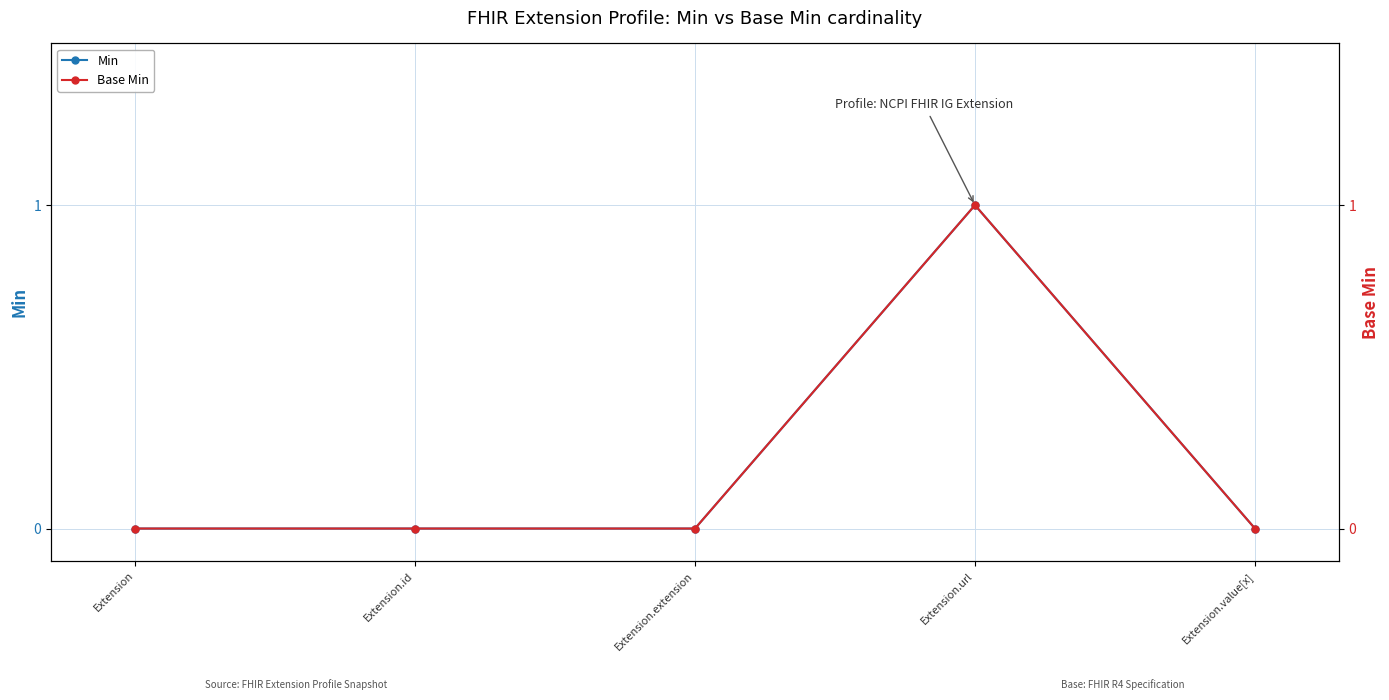

At which label is Base Min closest to 0?

Extension